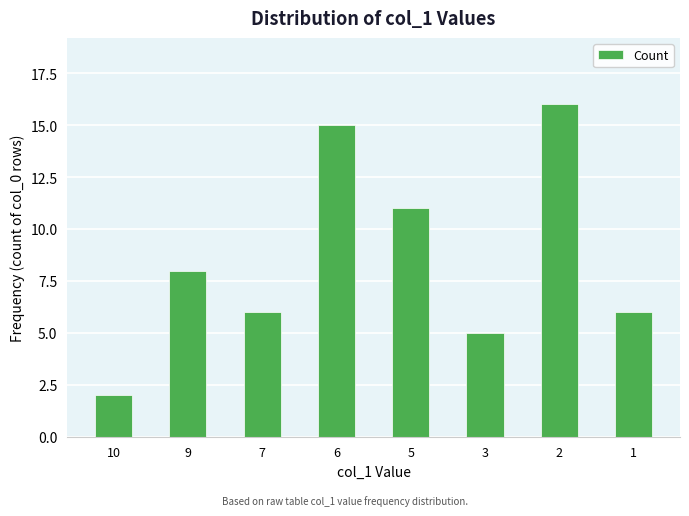

At which category does the chart reach its minimum across all series?

10